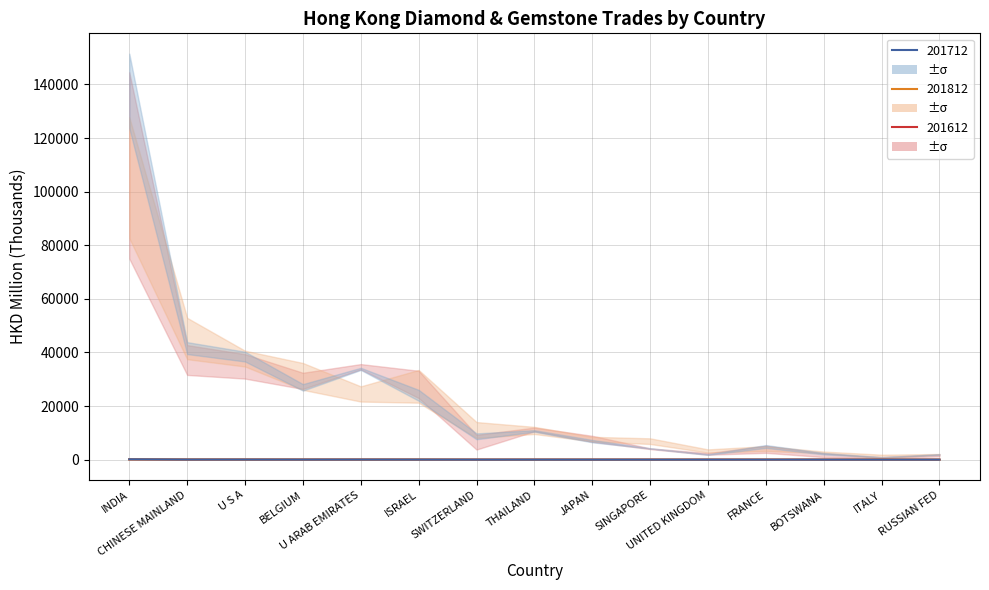

What is the value of the 201812 (like 2.5°C) point at the 15th from the left?

2.0